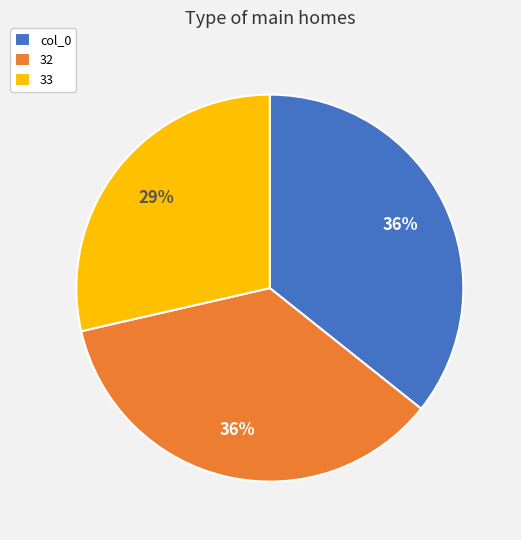

True or false: 33 accounts for 41% of the total.

False